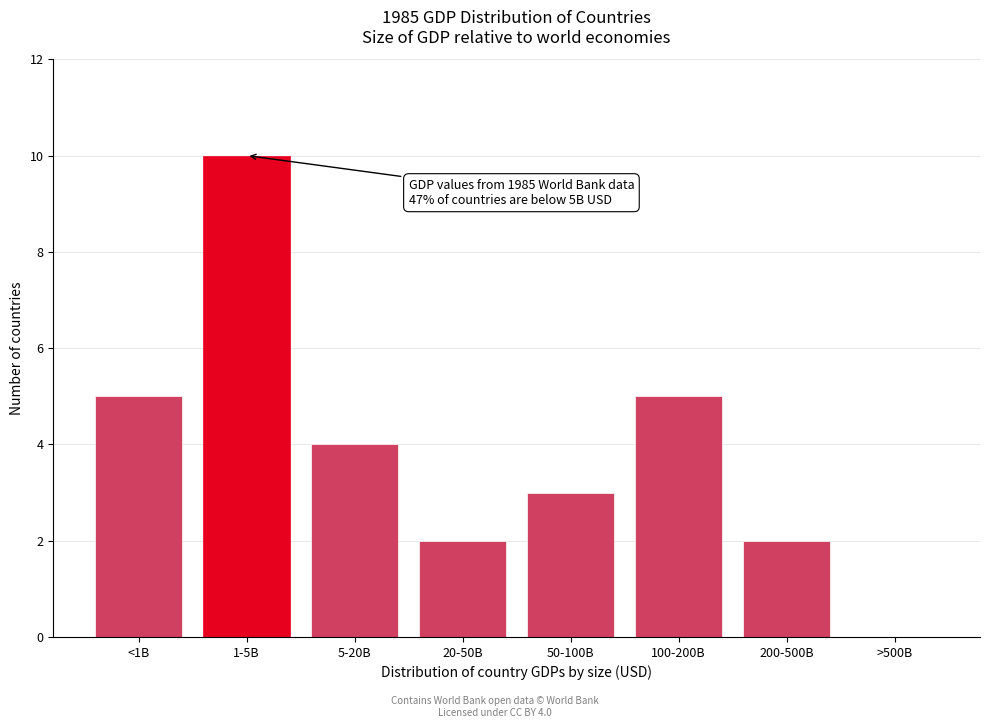

Reading right to left, what are all the values shown in this chart?

>500B=0	200-500B=2	100-200B=5	50-100B=3	20-50B=2	5-20B=4	1-5B=10	<1B=5